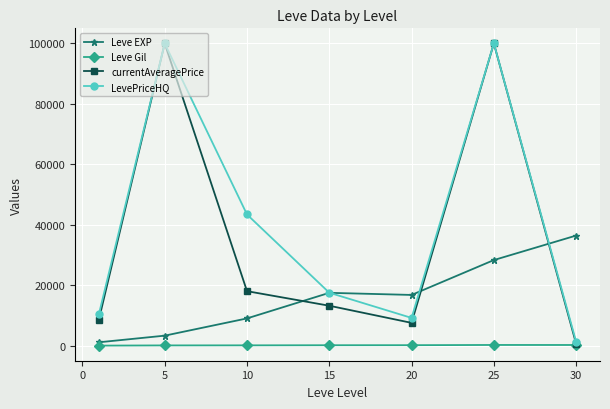

How many categories are shown in the chart?

7